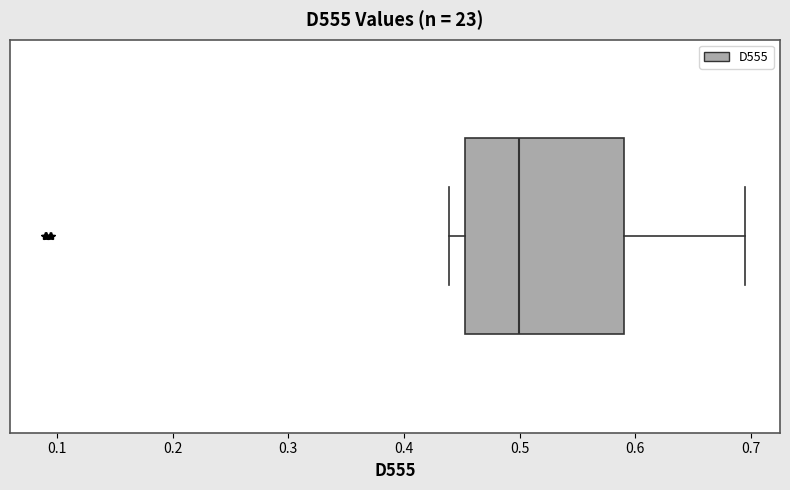

Where is the right edge of the box on the x-axis? The values are not printed on the chart, so give them approximately, as read against the axis.

0.59